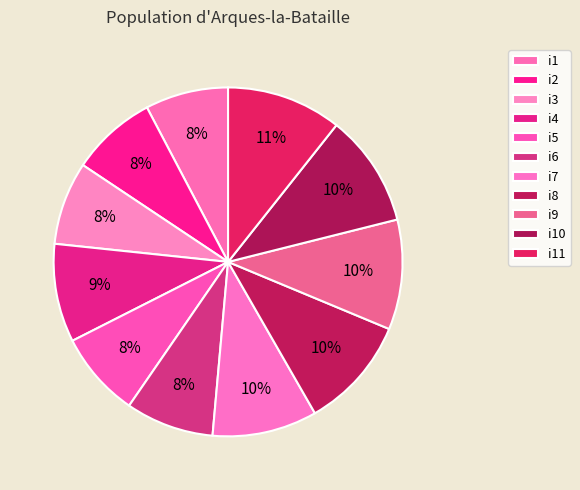

The i6 slice represents 8% of the pie. True or false?

True